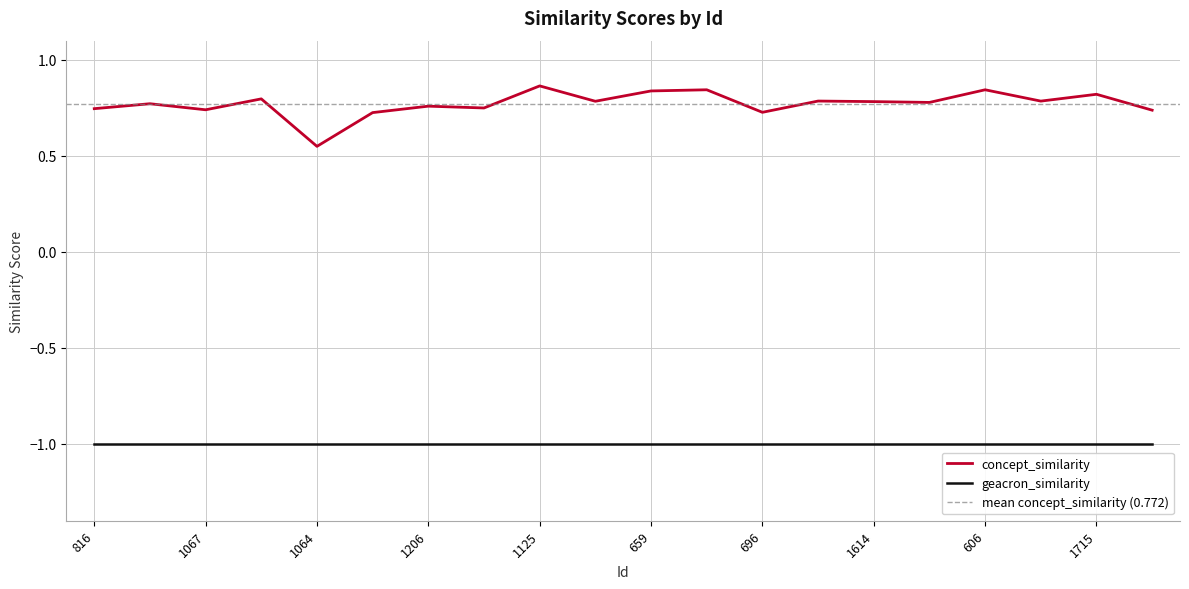

At which category does the chart reach its peak across all series?

1125